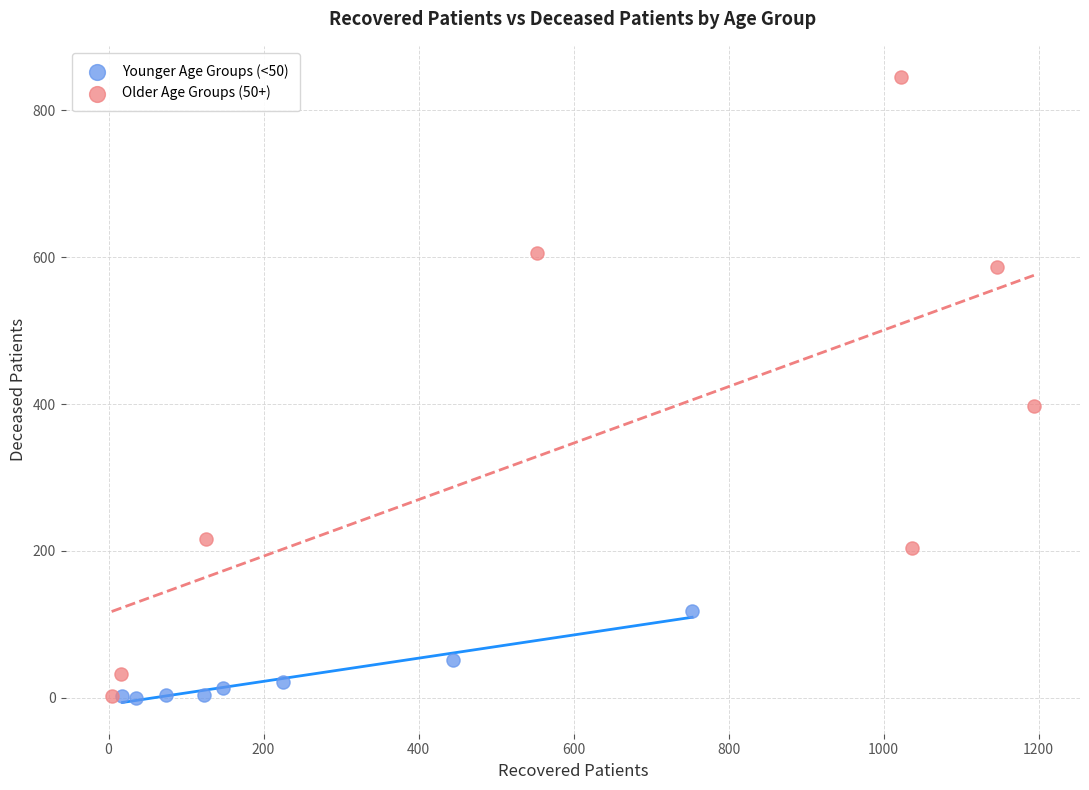

Which series reaches the maximum Y coordinate?

Older Age Groups (50+)